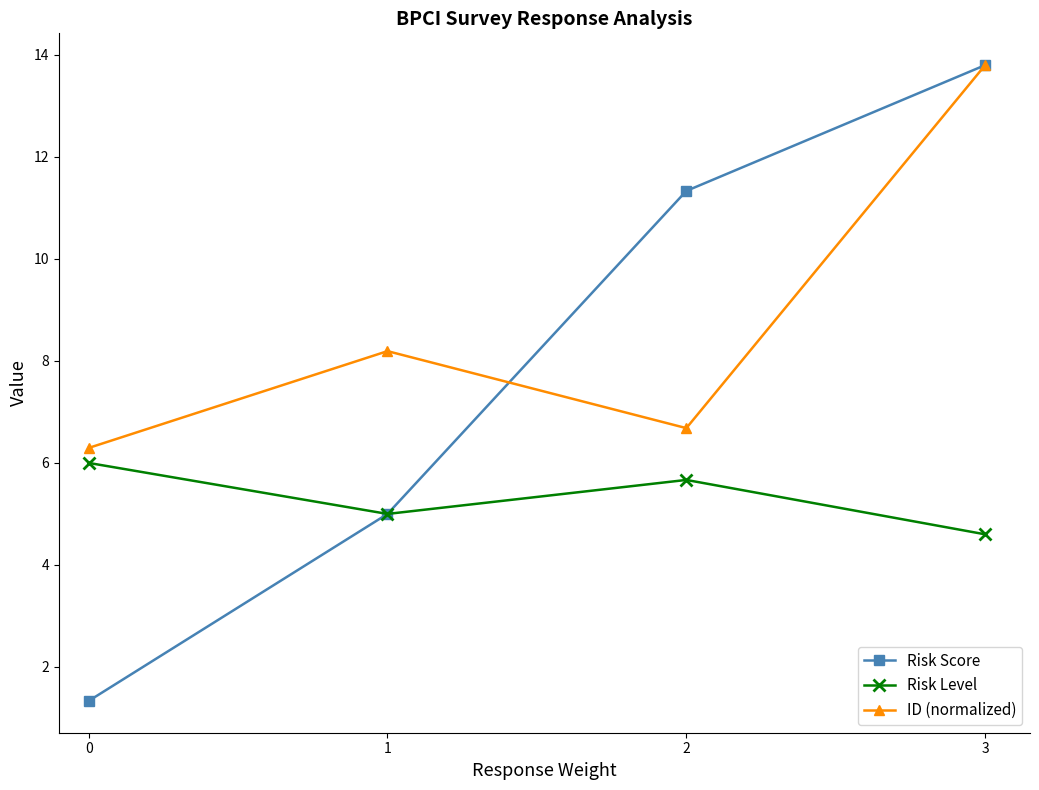

Reading right to left, transcribe all the data shown in this chart.

Risk Score: 3=13.8	2=11.3	1=5.0	0=1.3
Risk Level: 3=4.6	2=5.7	1=5.0	0=6.0
ID (normalized): 3=13.8	2=6.7	1=8.2	0=6.3